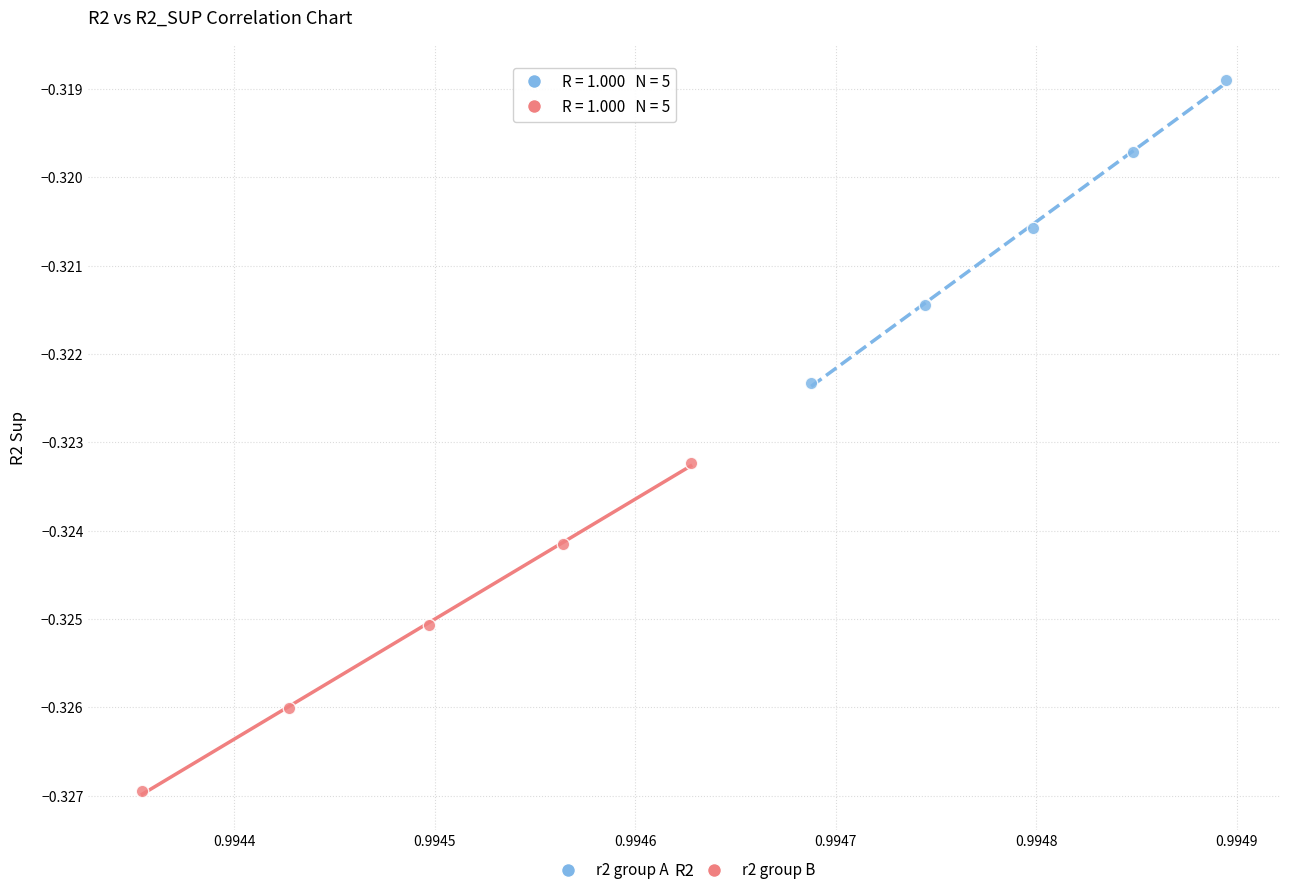

Which series contains the highest Y value?

r2 group A